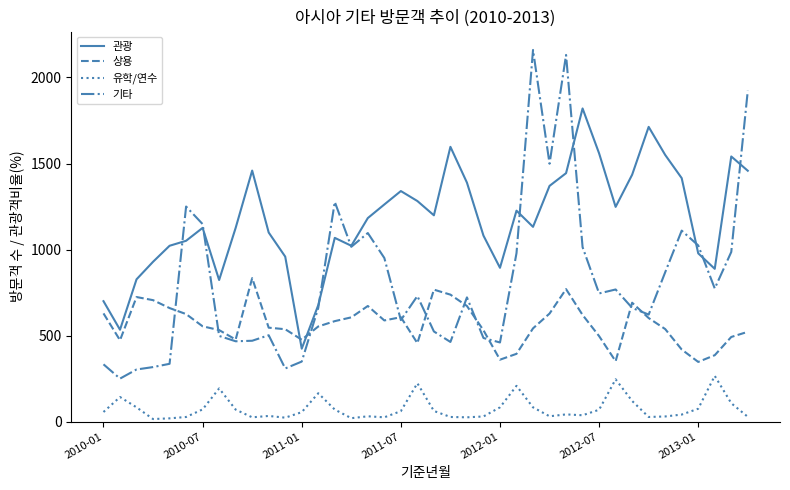

How many series are shown in this chart?

4